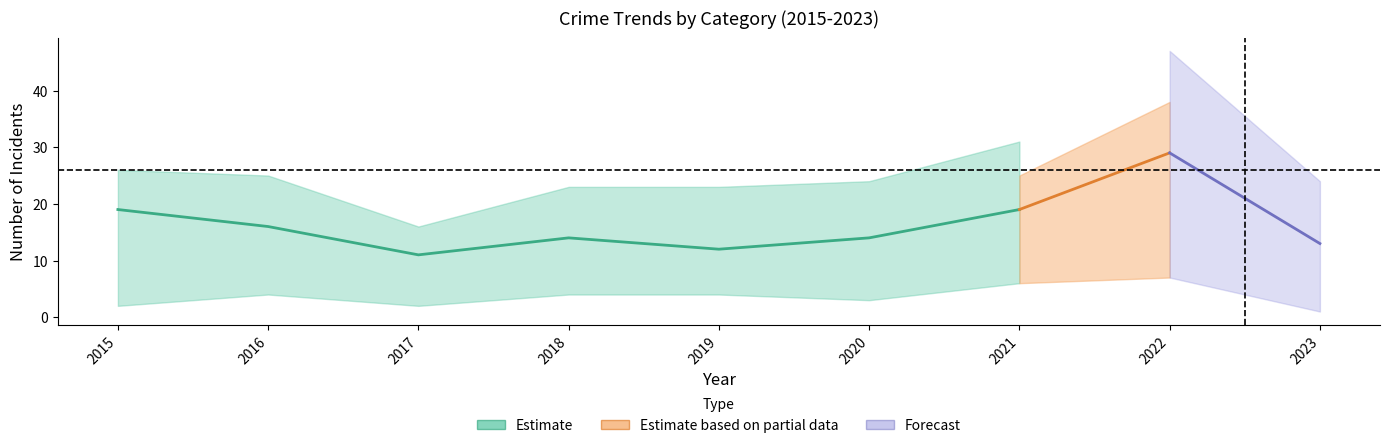

True or false: Total has more than 0 interior local peaks.

True